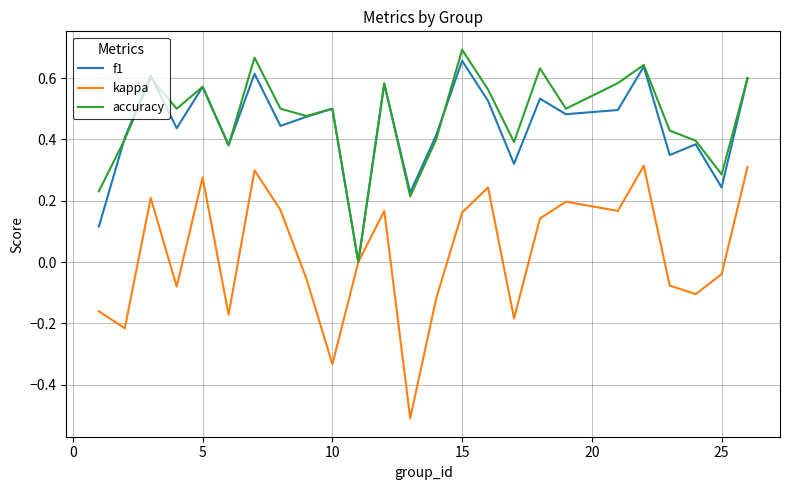

What are all the series names shown in the legend?

f1, kappa, accuracy